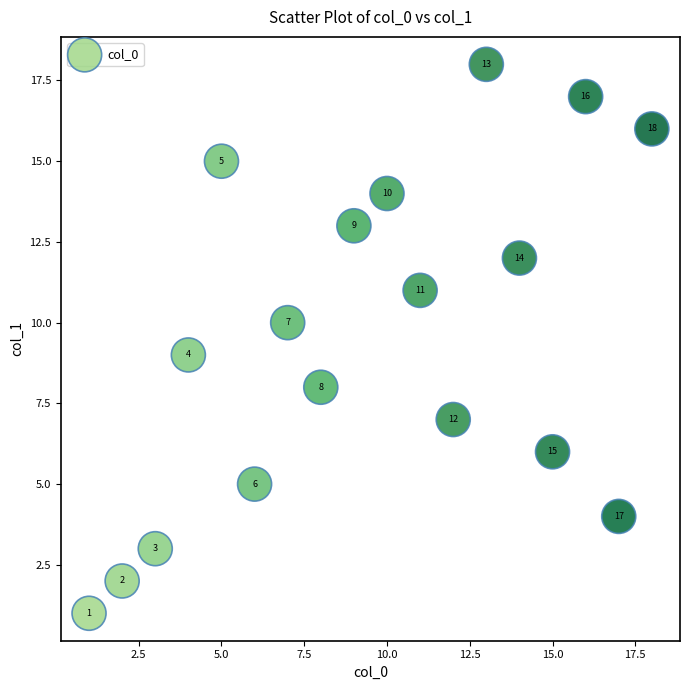

What is the range of X values (max minus min)?

17